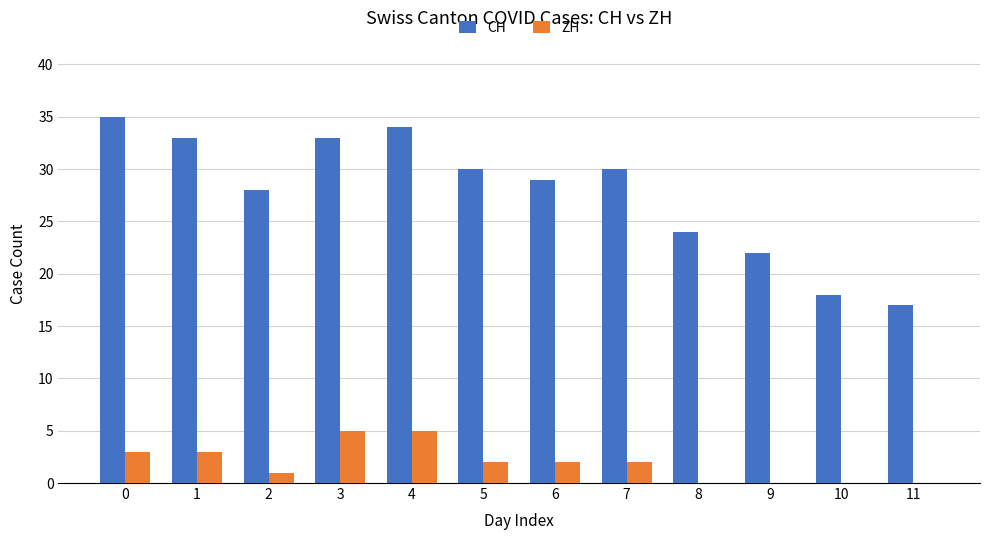

What is the maximum value shown in the chart?

35